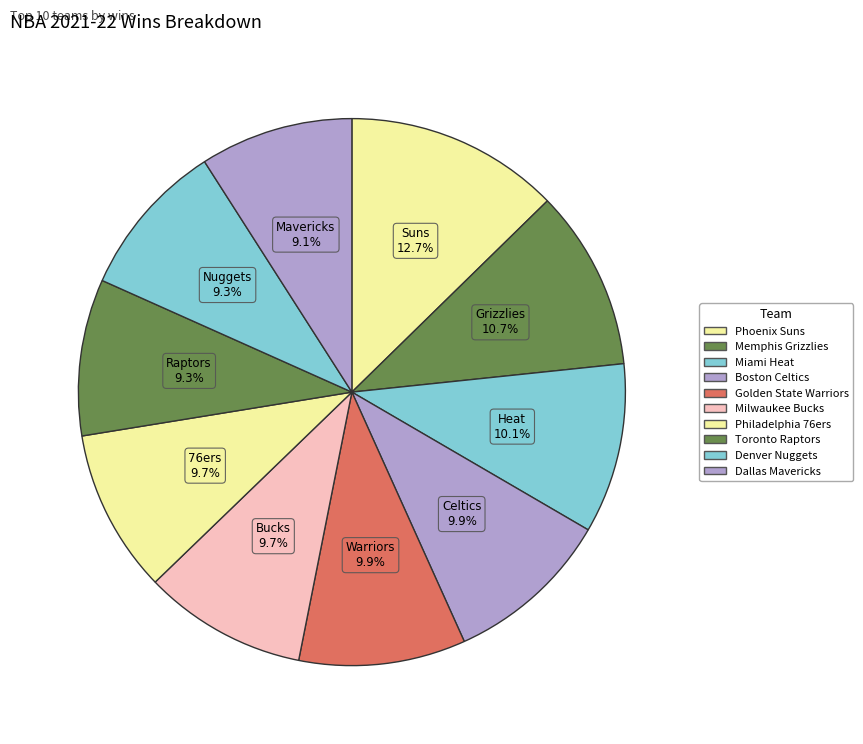

How many slices are in this pie chart?

10